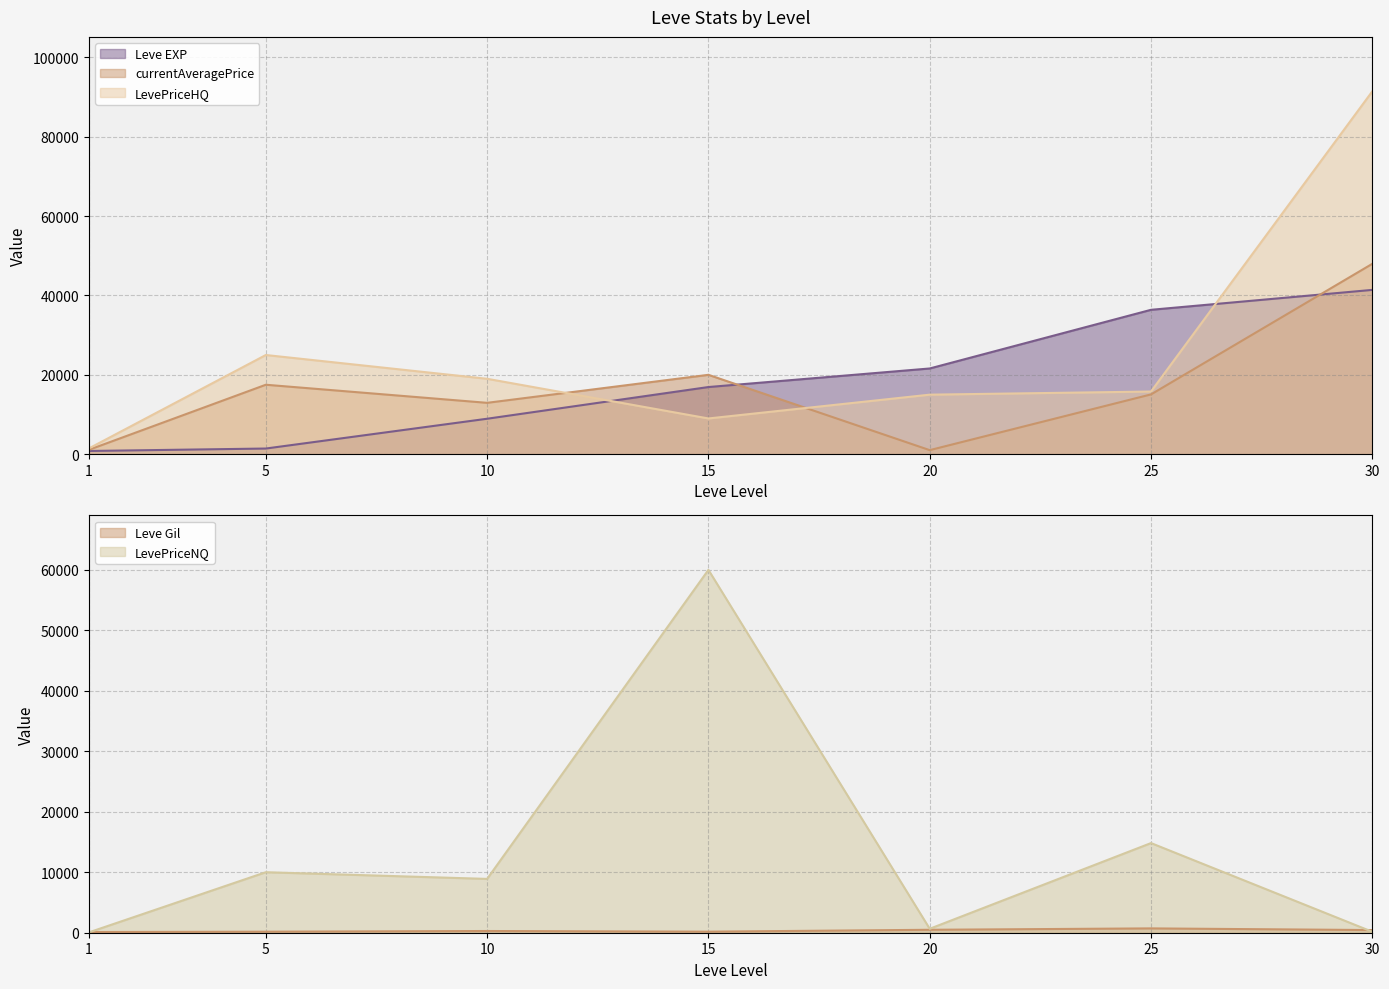

At 1, list the series in order from largest to smallest.

LevePriceHQ, currentAveragePrice, Leve EXP, Leve Gil, LevePriceNQ